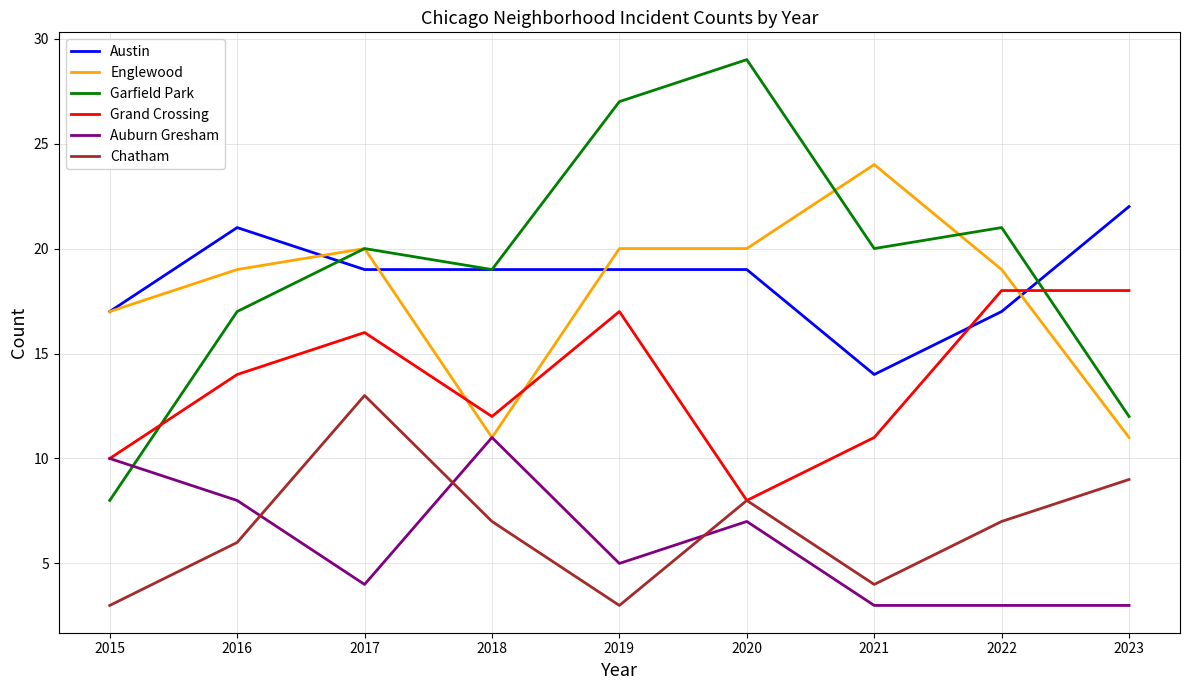

Is the value of Chatham at 2017 greater than the value of Garfield Park at 2015?

Yes